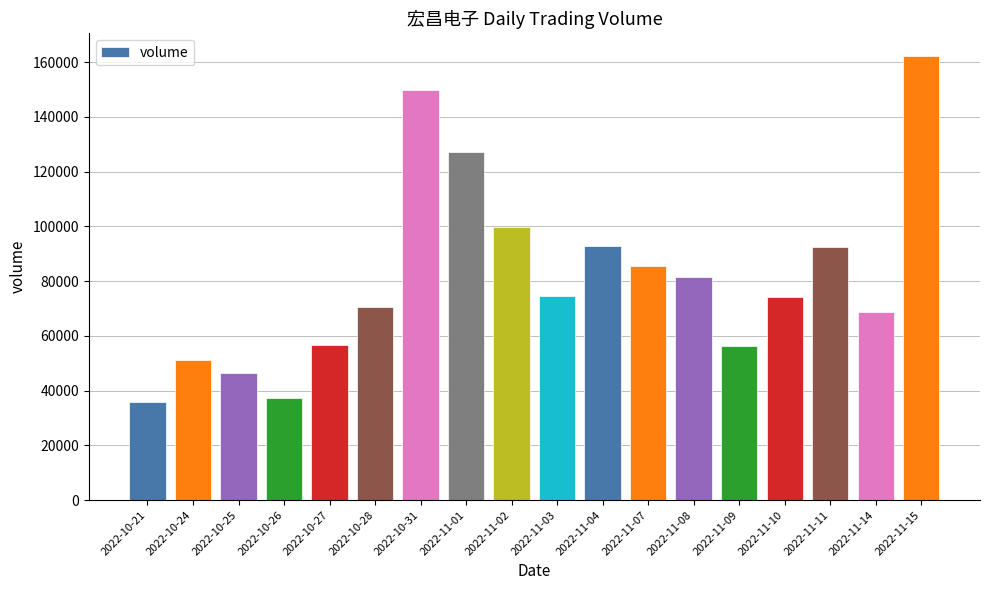

Where does the data first go above 74687?

2022-10-31